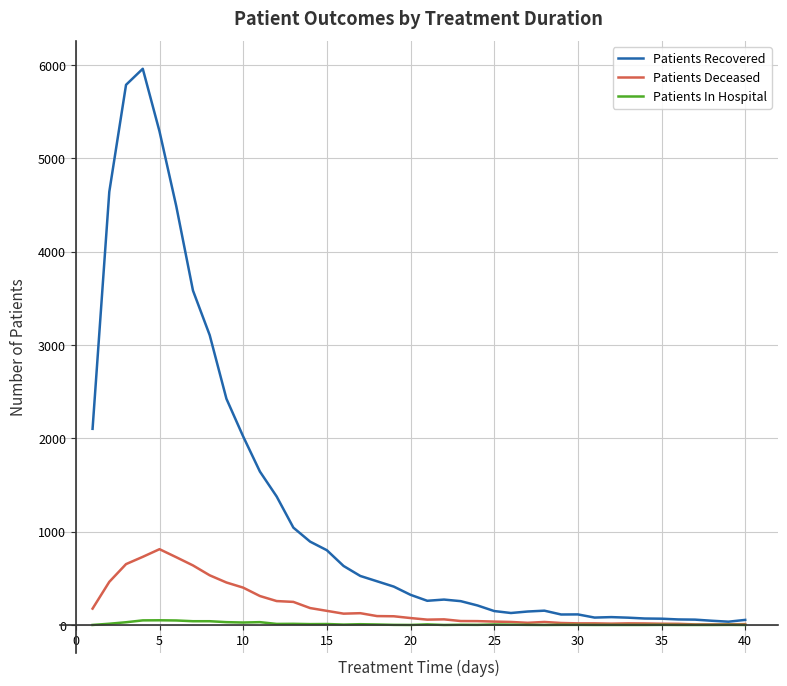

What is the average value of the Patients Deceased series?

193